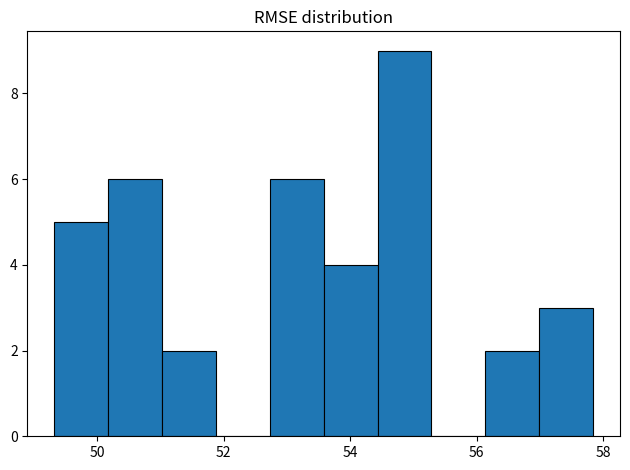

Reading left to right, transcribe this chart: for each bar, give the range it covers on the x-axis and its height. Neither the bar edges nor the heights are printed on the chart, so give them approximately, as read against the axes.

49.4 to 50.2: 5
50.2 to 51.0: 6
51.0 to 51.8: 2
51.8 to 52.8: 0
52.8 to 53.6: 6
53.6 to 54.4: 4
54.4 to 55.2: 9
55.2 to 56.2: 0
56.2 to 57.0: 2
57.0 to 57.8: 3